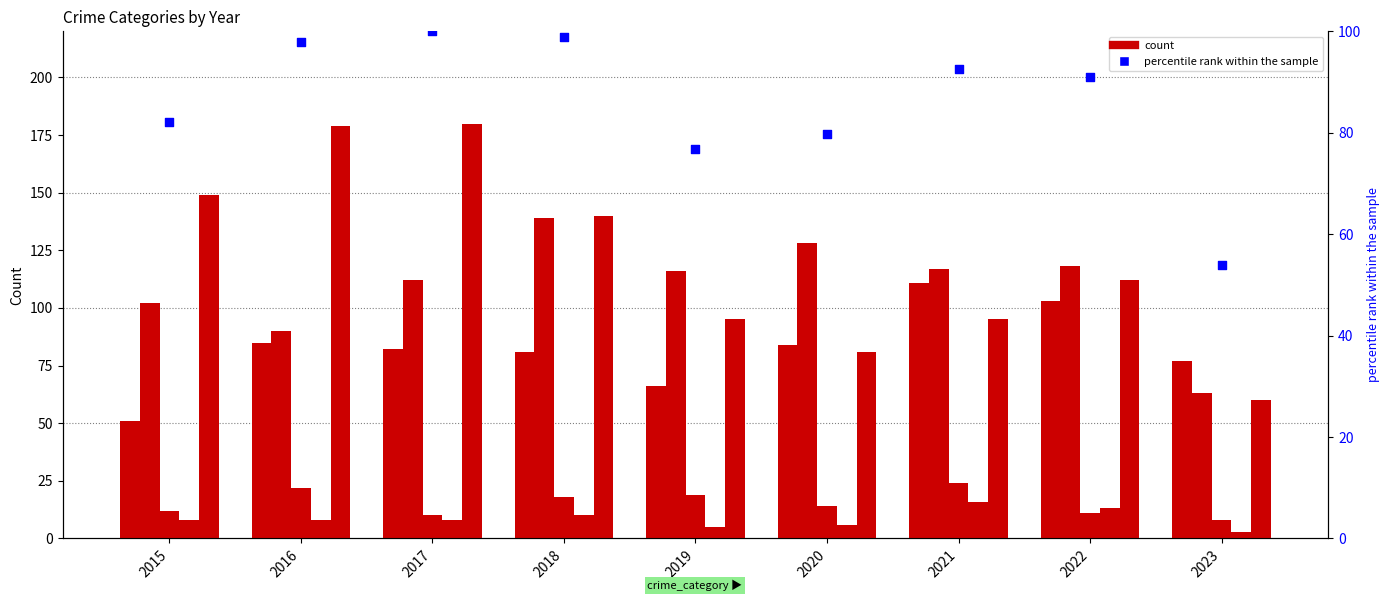

Is the value of Homicide at 2018 greater than the value of percentile rank within the sample at 2021?

No